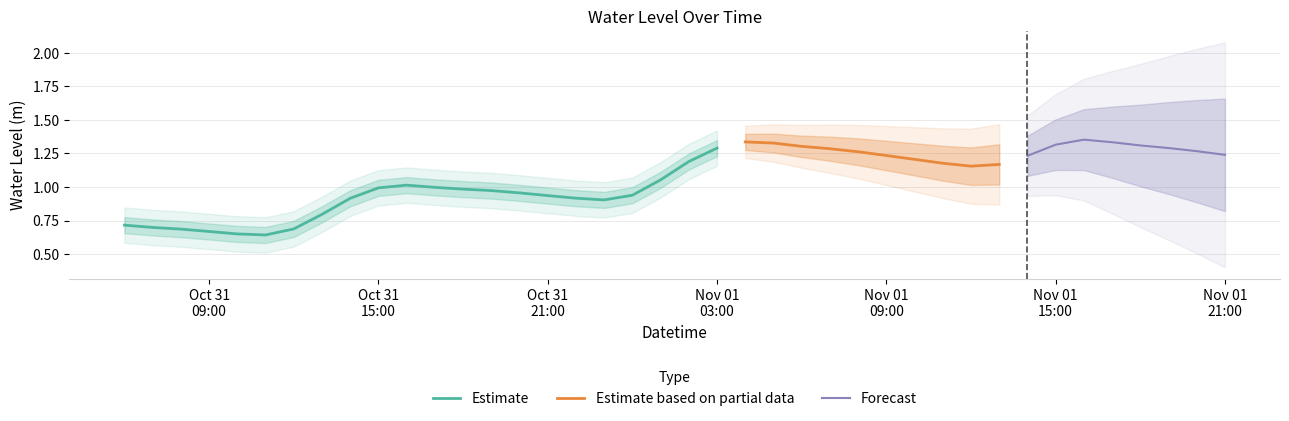

List the labels in order of value, smallest first.

2023-10-31 11:00:00, 2023-10-31 10:00:00, 2023-10-31 09:00:00, 2023-10-31 08:00:00, 2023-10-31 12:00:00, 2023-10-31 07:00:00, 2023-10-31 06:00:00, 2023-10-31 13:00:00, 2023-10-31 23:00:00, 2023-10-31 14:00:00, 2023-10-31 22:00:00, 2023-10-31 21:00:00, 2023-11-01 00:00:00, 2023-10-31 20:00:00, 2023-10-31 19:00:00, 2023-10-31 18:00:00, 2023-10-31 15:00:00, 2023-10-31 17:00:00, 2023-10-31 16:00:00, 2023-11-01 01:00:00, 2023-11-01 12:00:00, 2023-11-01 13:00:00, 2023-11-01 11:00:00, 2023-11-01 02:00:00, 2023-11-01 10:00:00, 2023-11-01 14:00:00, 2023-11-01 09:00:00, 2023-11-01 21:00:00, 2023-11-01 08:00:00, 2023-11-01 20:00:00, 2023-11-01 07:00:00, 2023-11-01 03:00:00, 2023-11-01 19:00:00, 2023-11-01 06:00:00, 2023-11-01 18:00:00, 2023-11-01 15:00:00, 2023-11-01 05:00:00, 2023-11-01 17:00:00, 2023-11-01 04:00:00, 2023-11-01 16:00:00